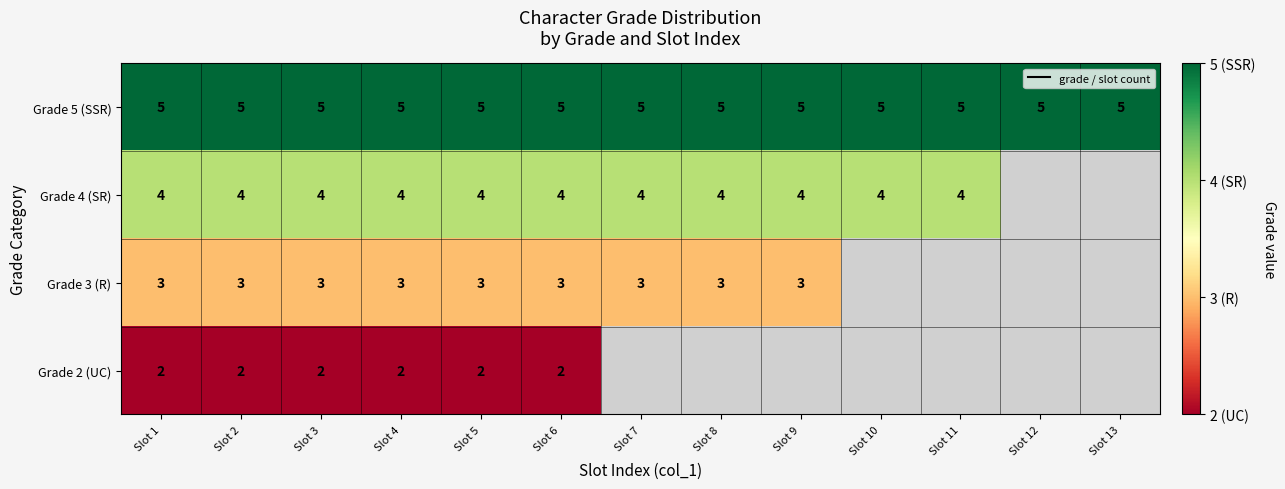

What is the total value across all series at Slot 3?

14